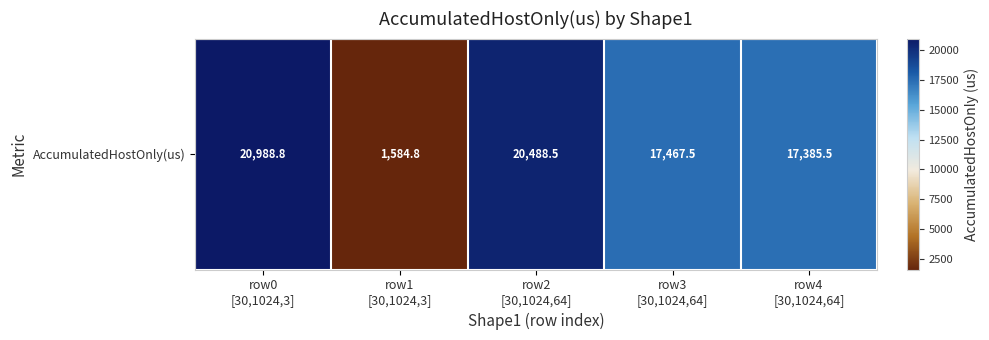

What is the ratio of the value at row0
[30,1024,3] to the value at row1
[30,1024,3]?

13.2